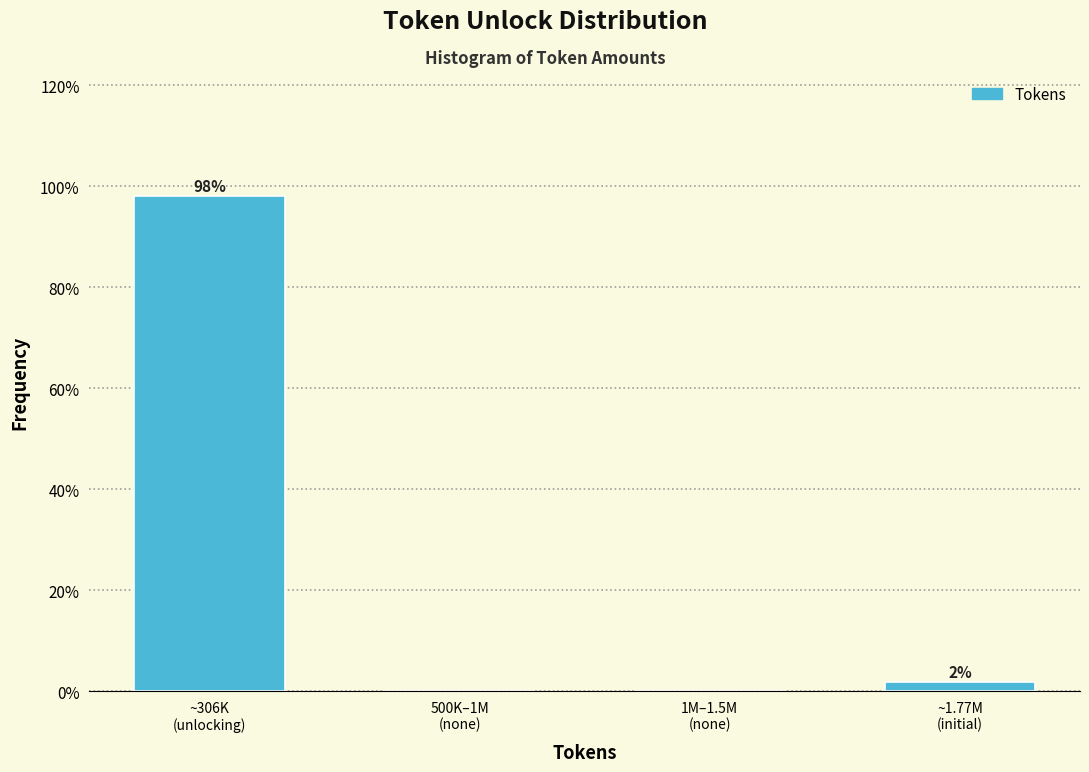

What is the sum of all values?

100.0